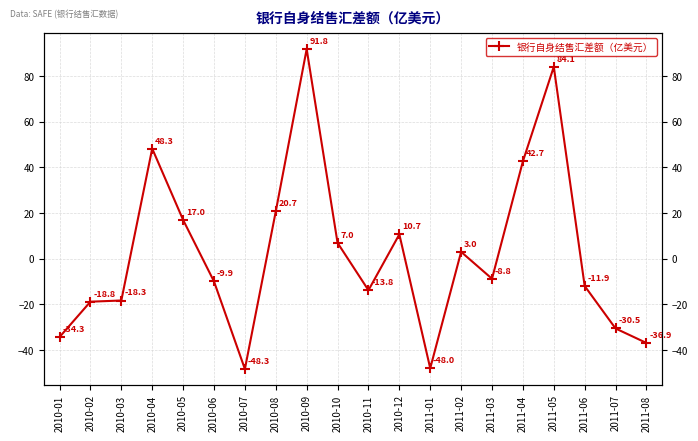

What is the label of the 14th point from the right?

2010-07